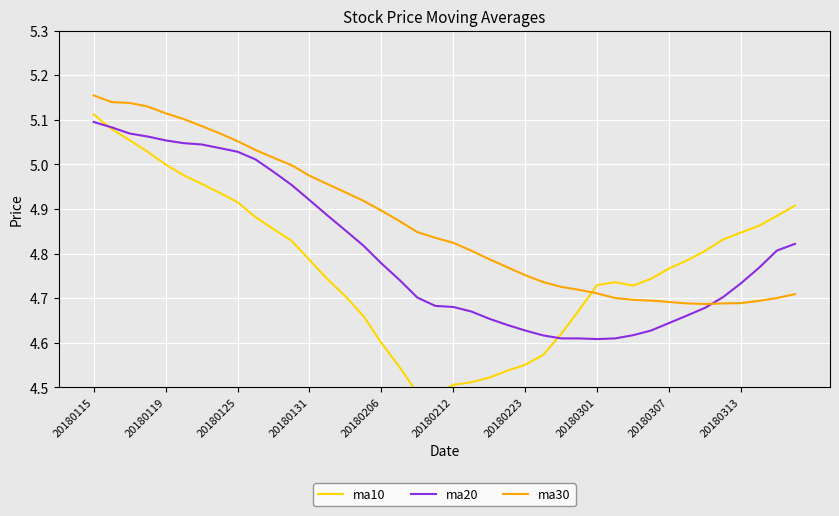

True or false: ma10 has more than 1 points higher than both neighbors.

False